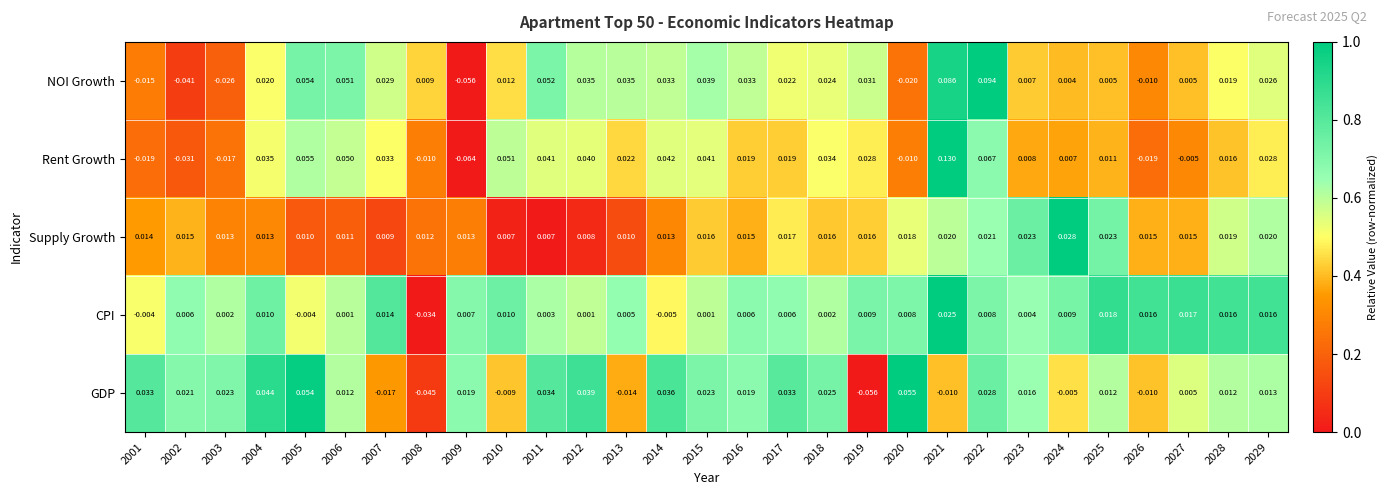

At which category is the sum across all series the highest?

2021